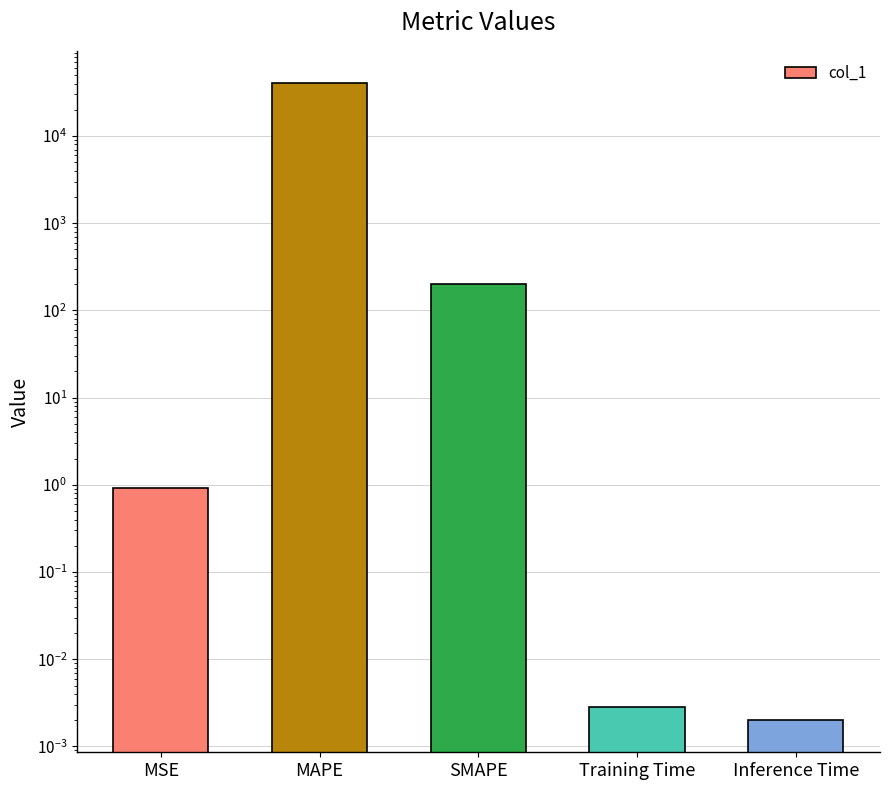

What position from the left is Training Time?

4